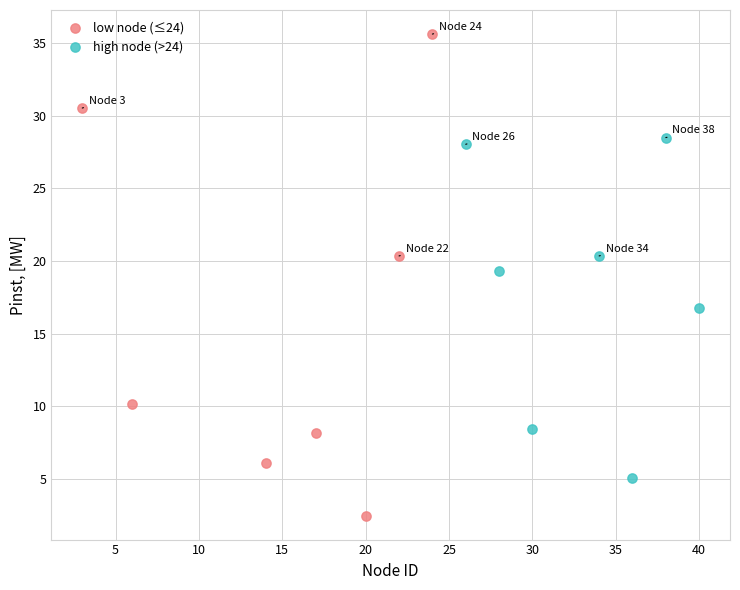

What are all the series names shown in the legend?

low node (≤24), high node (>24)